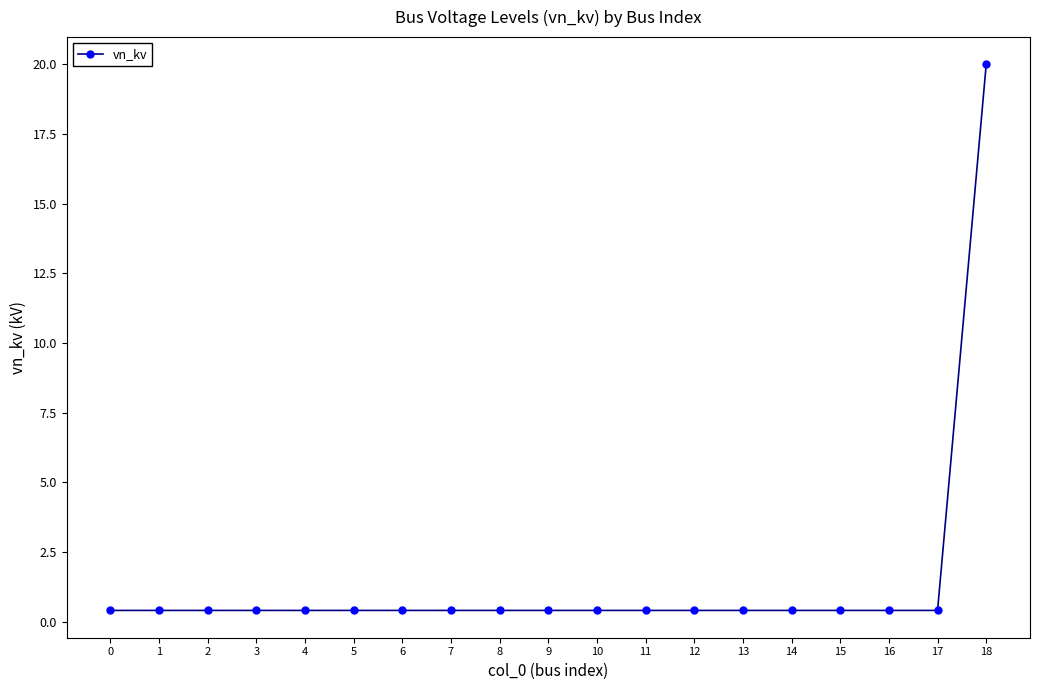

What is the maximum value shown in the chart?

20.0